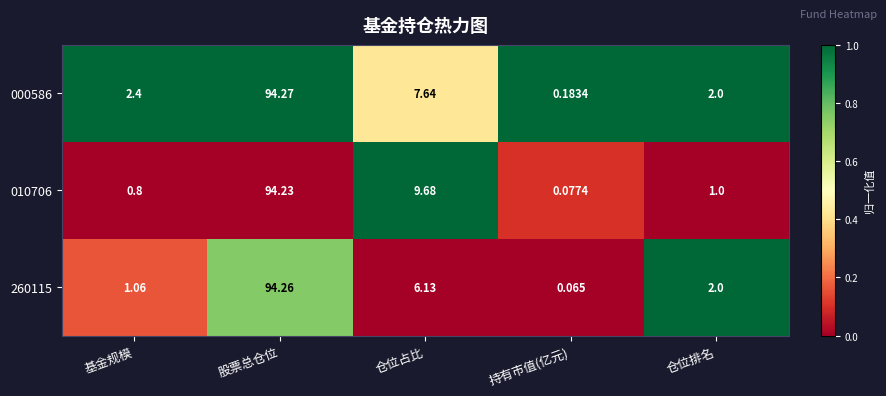

At which category is the sum across all series the highest?

股票总仓位